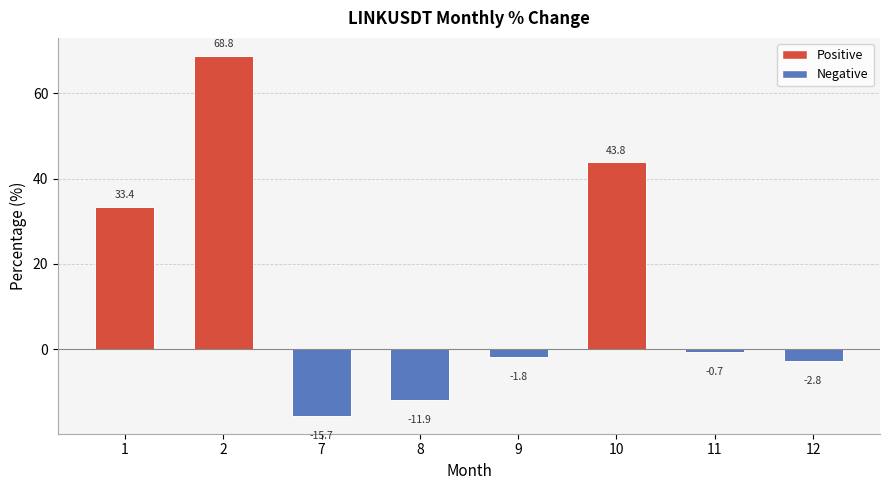

How many values are below zero?

5